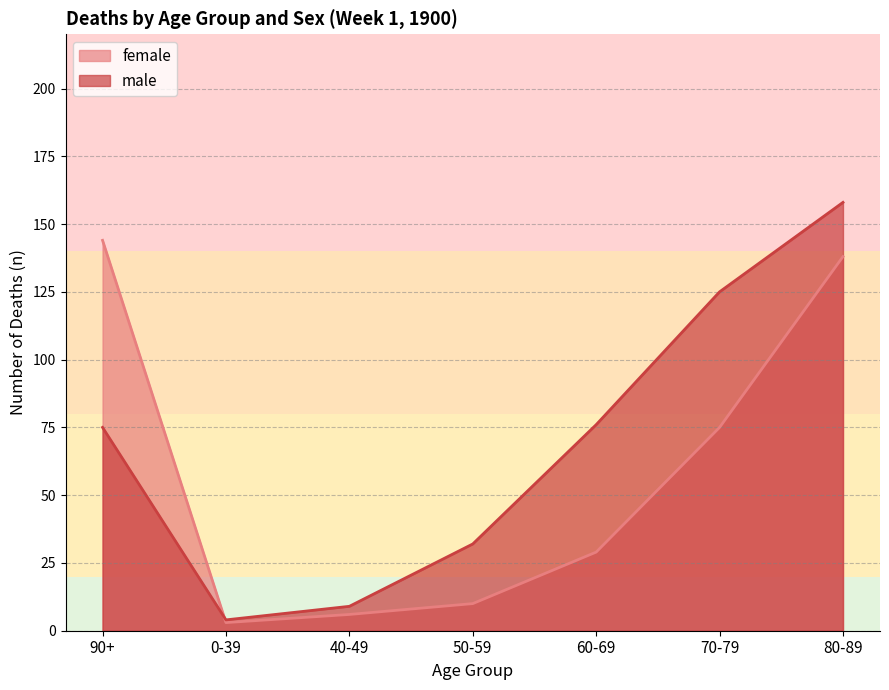

What value does the female series have at 70-79?

75